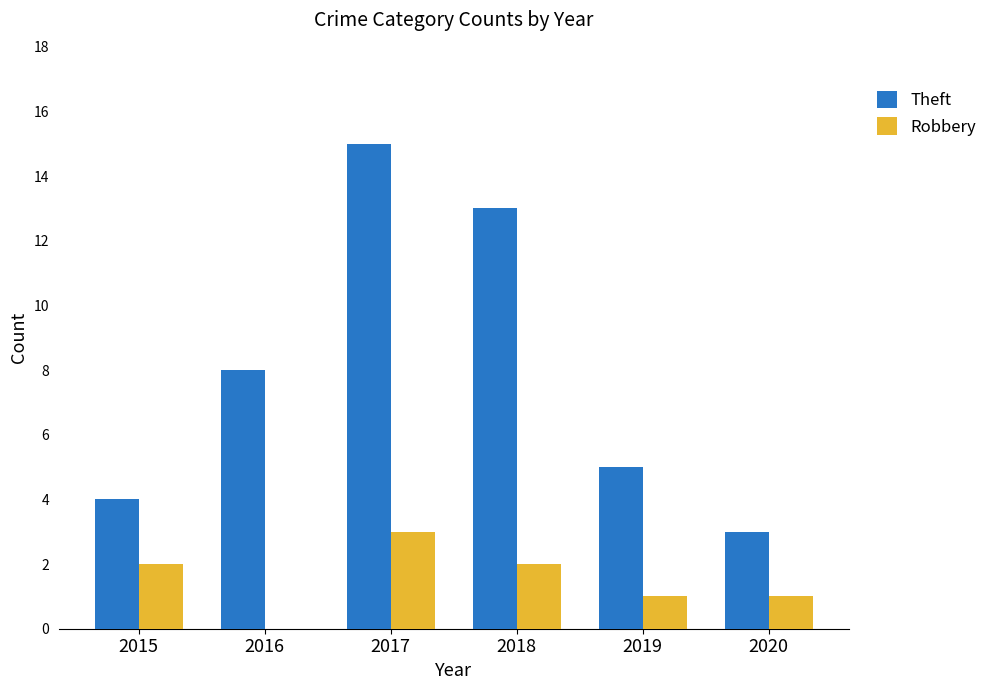

What is the sum of the Theft values at 2016 and 2020?

11